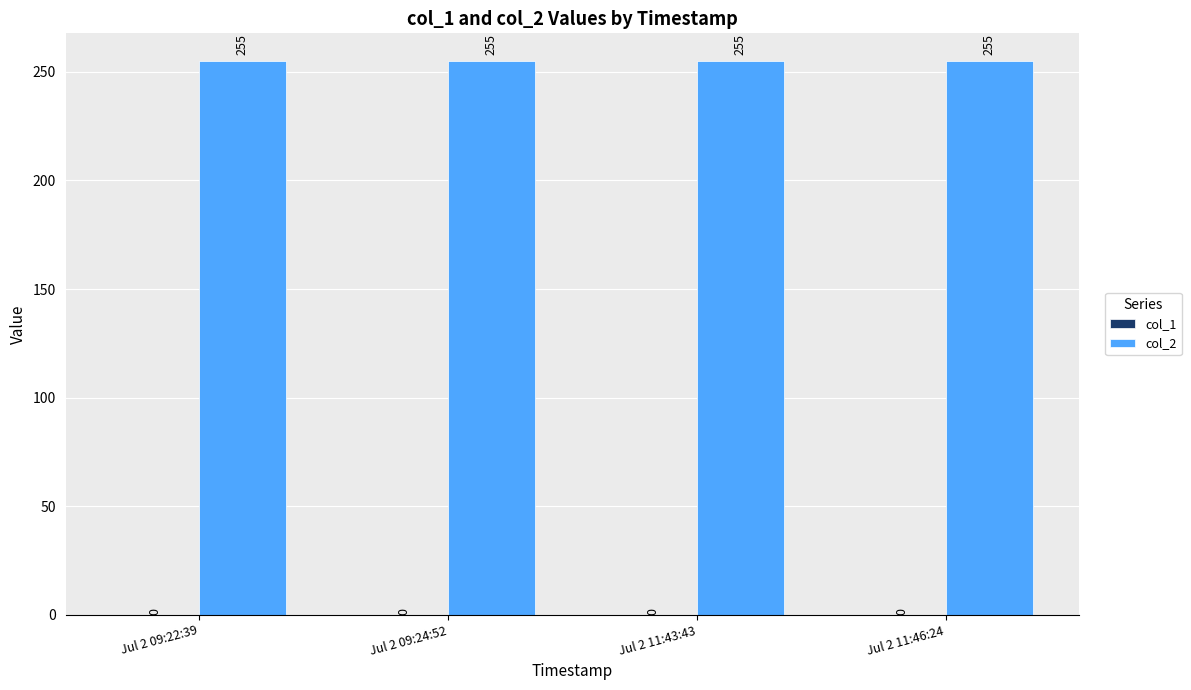

What is the approximate value of col_2 at Jul 2 09:22:39?

255